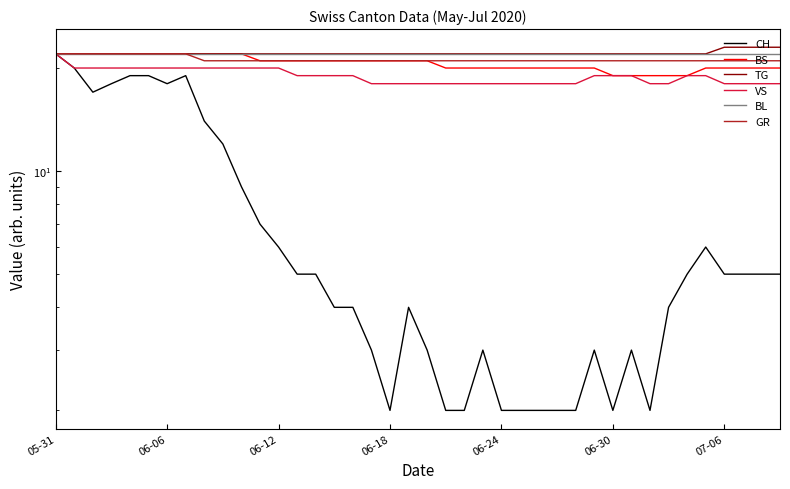

How many distinct data groups are displayed?

6